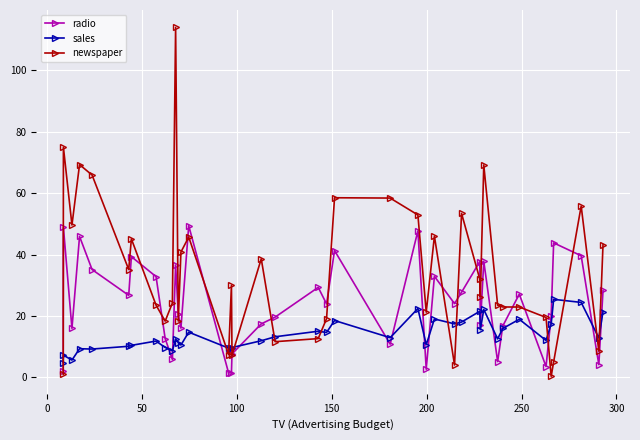

Which series has the widest spread of values?

newspaper